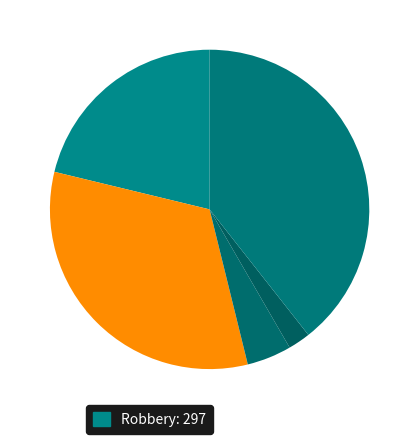

How many slices are in this pie chart?

5